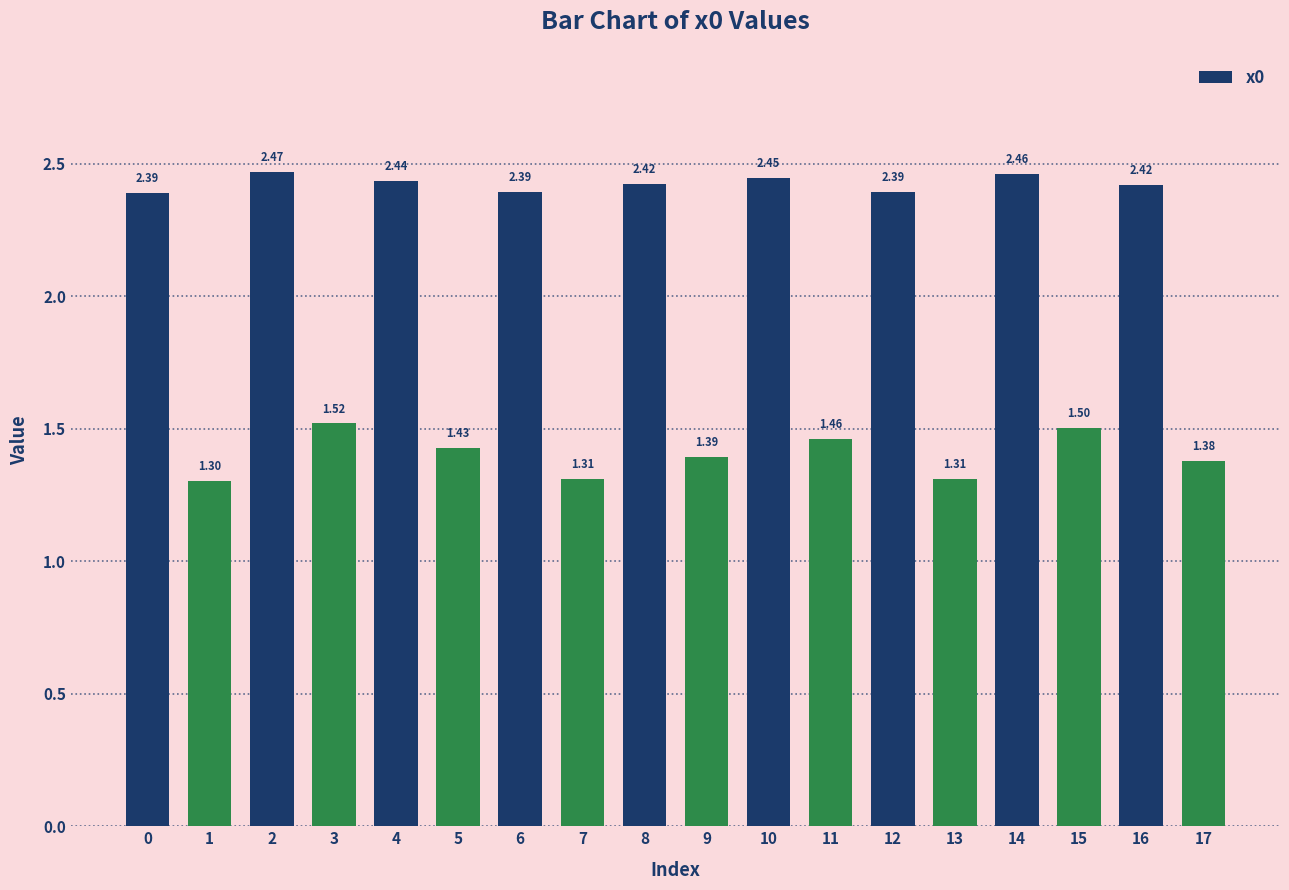

Approximately how many times larger is the value at 14 compared to 15?

1.6